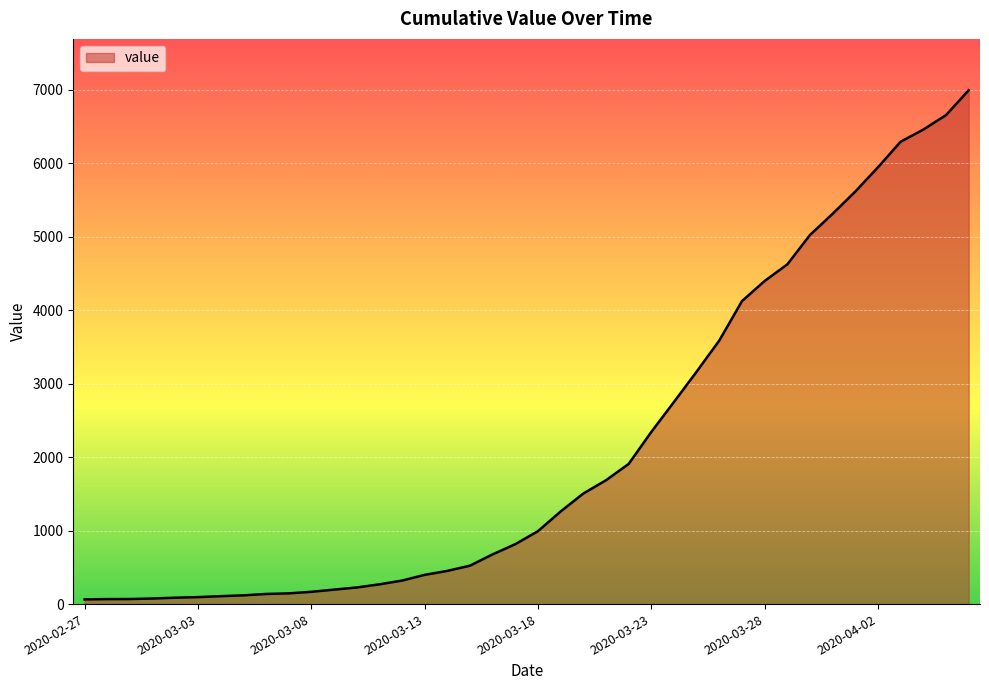

What is the sum of all values?

85677